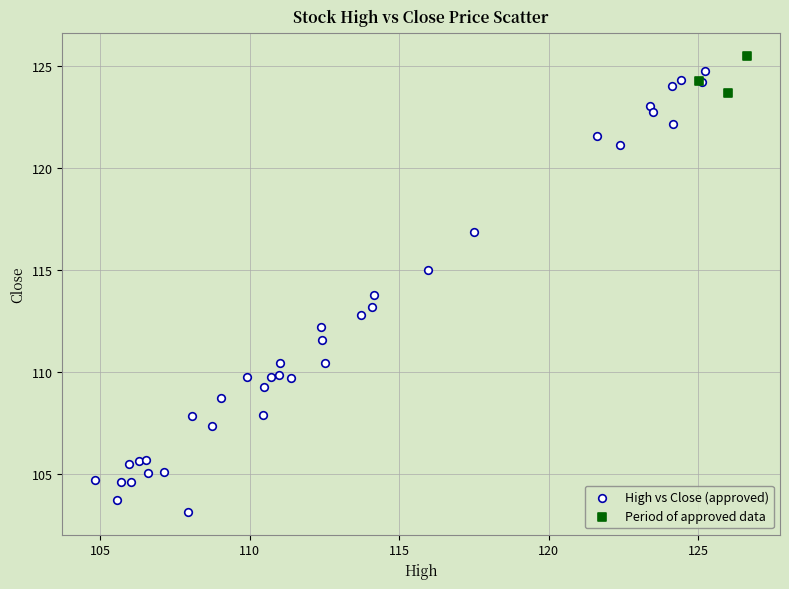

Which series has the largest Y range (max minus min)?

High vs Close (approved)